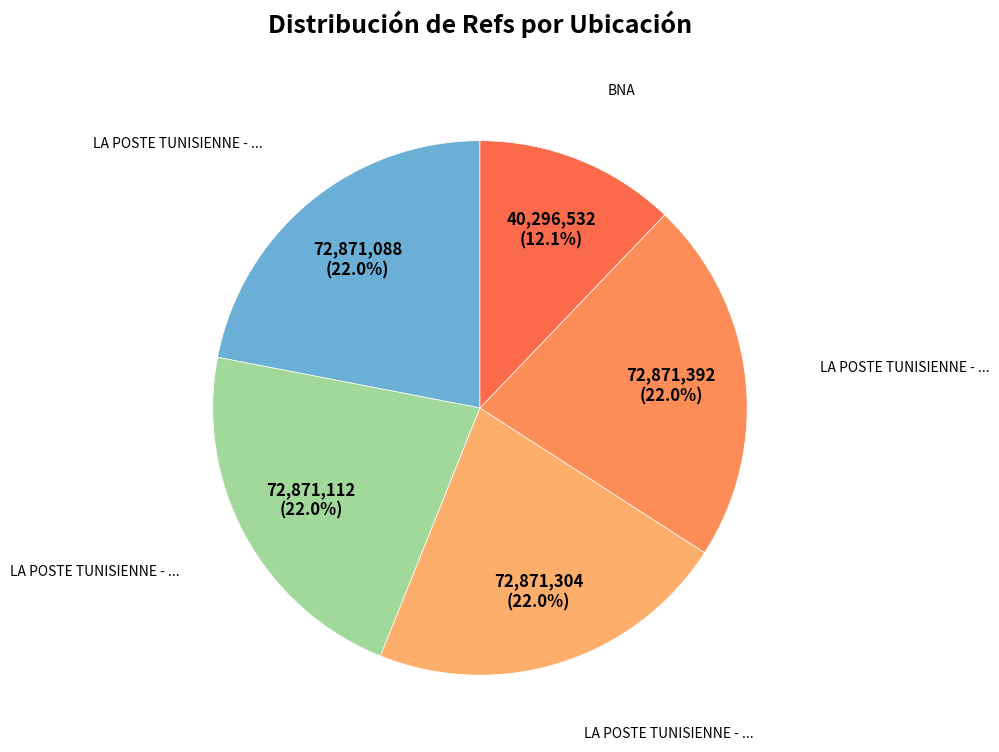

Which slice is the smallest?

BNA